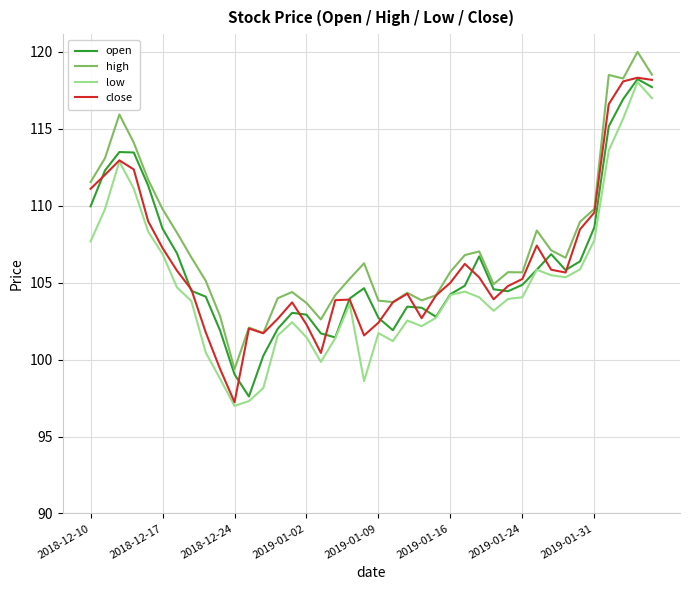

Which series has the largest total across all categories?

high